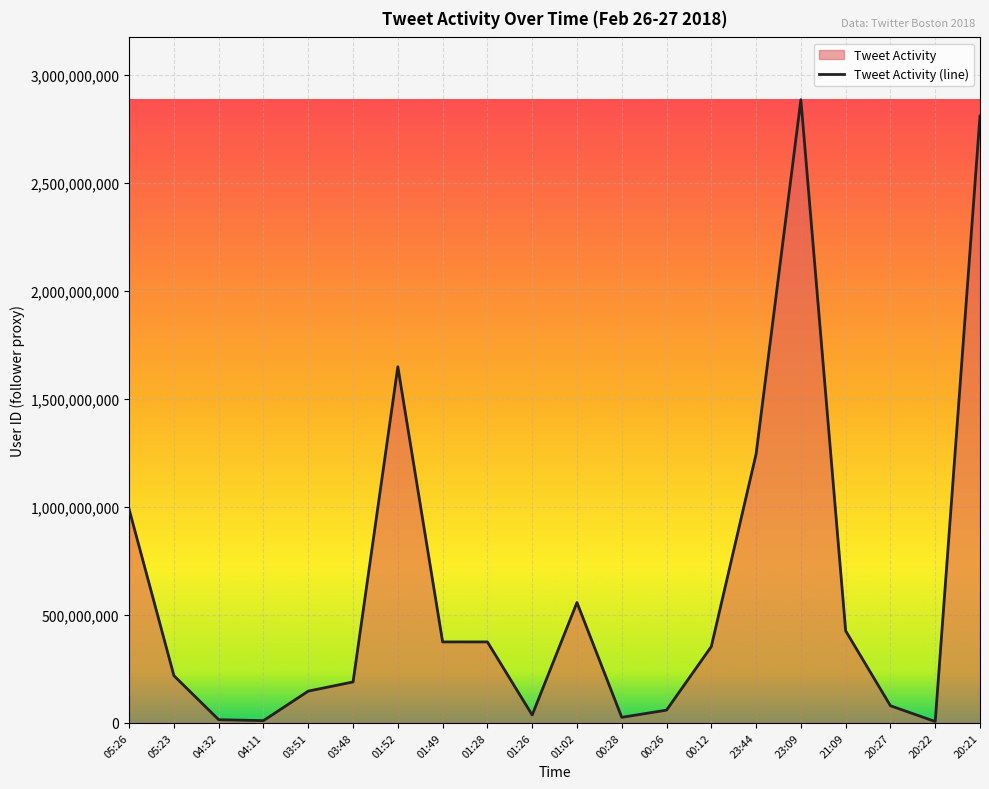

What is the label of the 2nd point from the right?

20:22